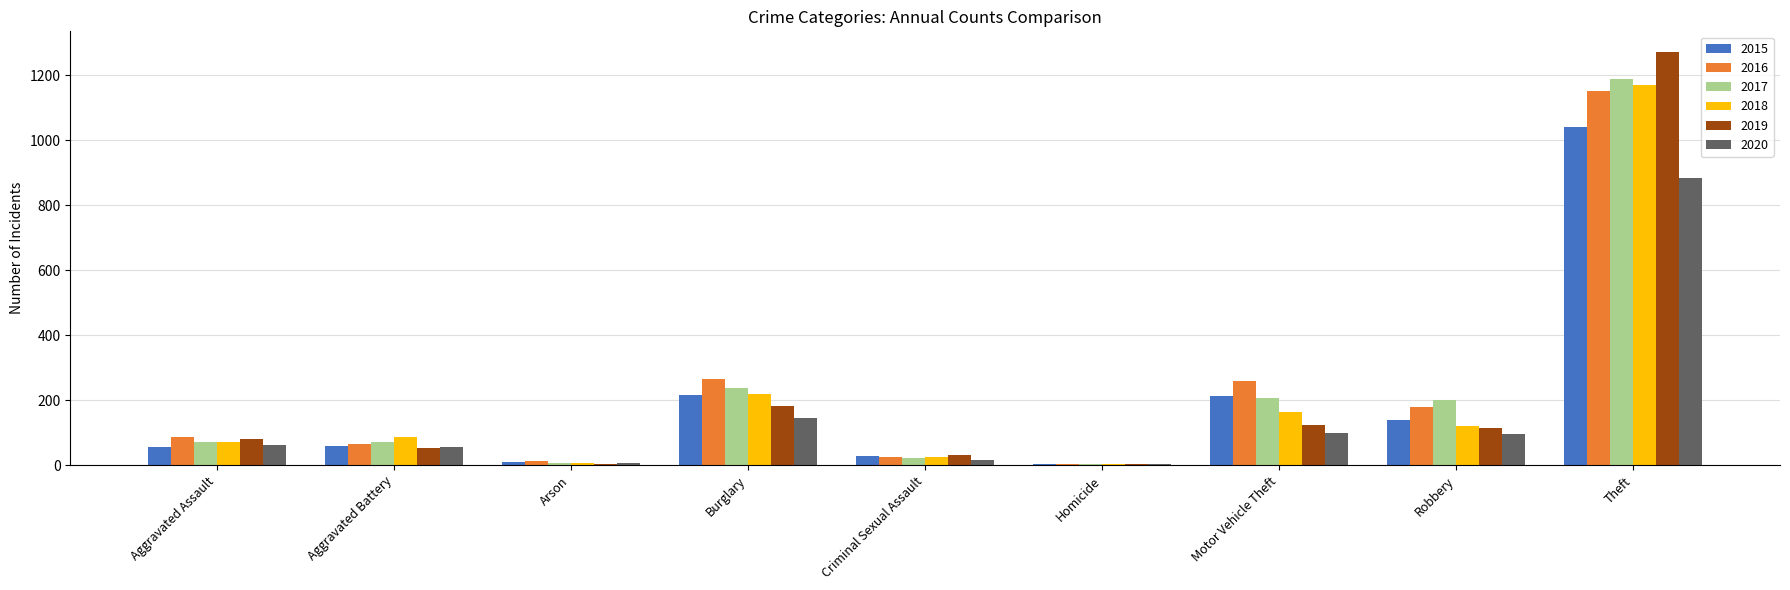

At which label does 2019 reach its peak?

Theft